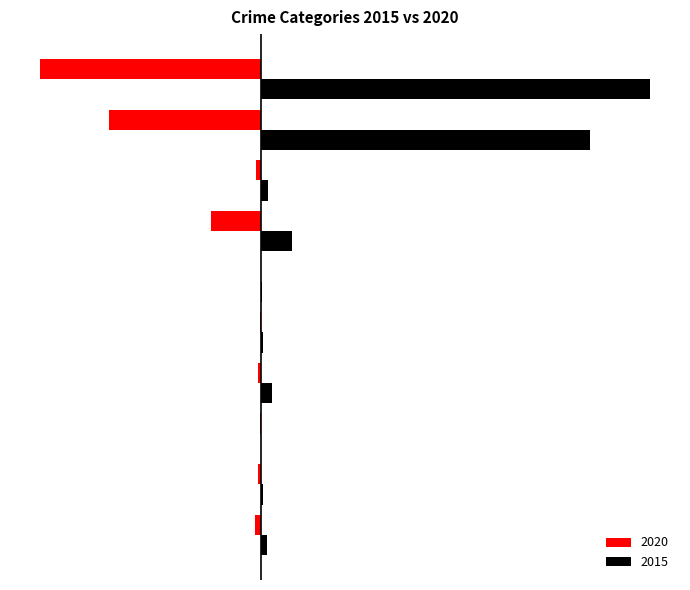

What is the label of the 10th bar from the right?

Aggravated Assault